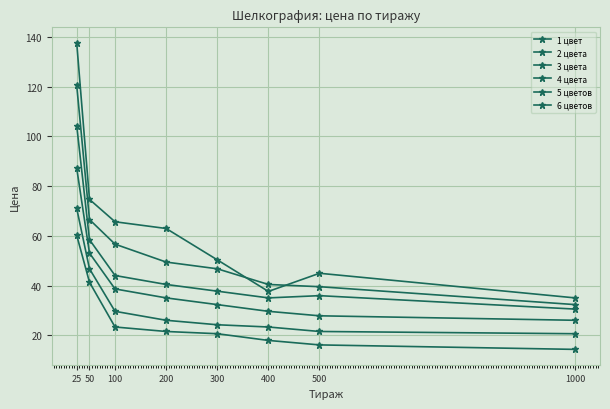

True or false: 1 цвет and 6 цветов cross at least once.

False